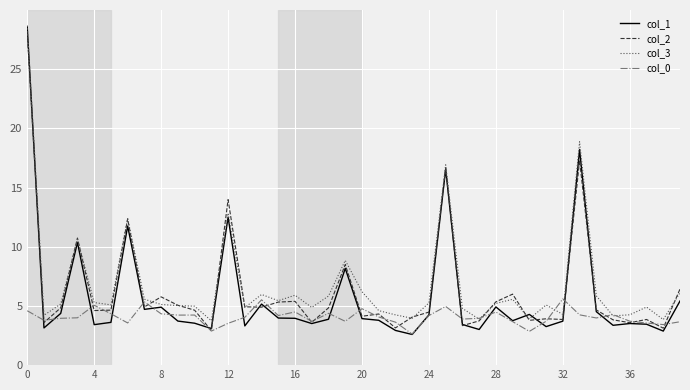

What are all the series names shown in the legend?

col_1, col_2, col_3, col_0